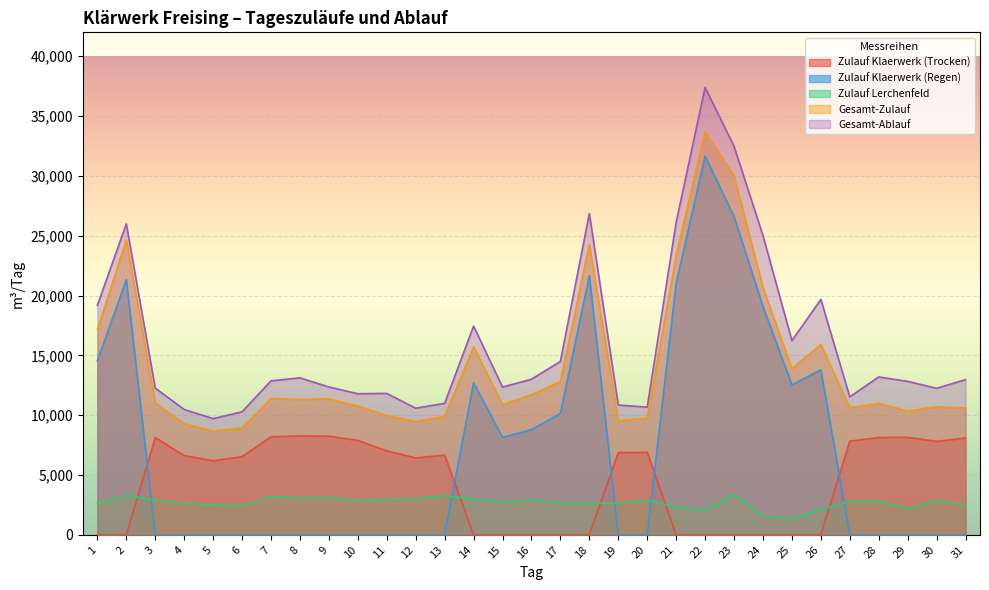

True or false: Zulauf Klaerwerk (Regen) and Gesamt-Zulauf intersect in this chart.

False